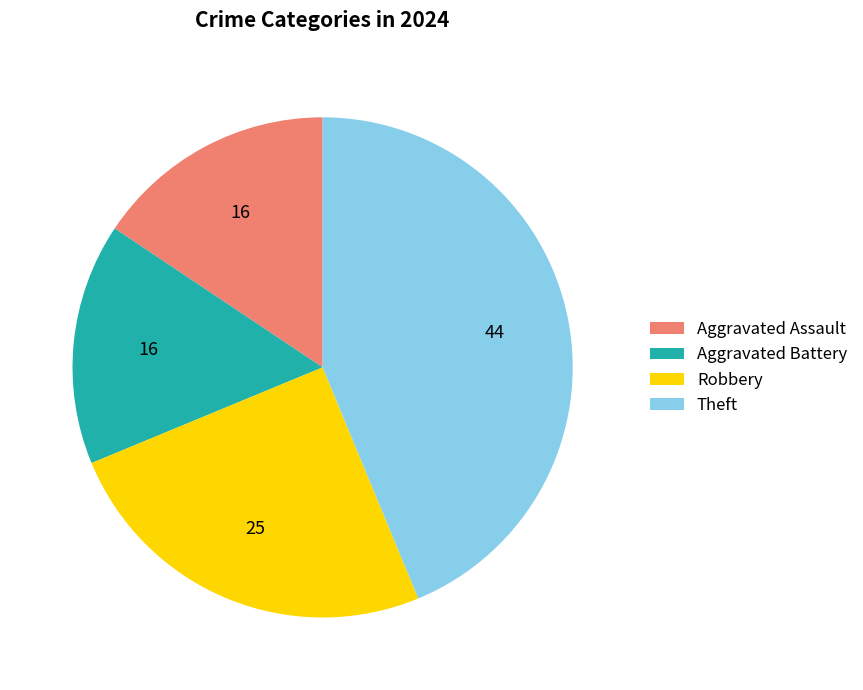

Count the number of slices in the pie.

4